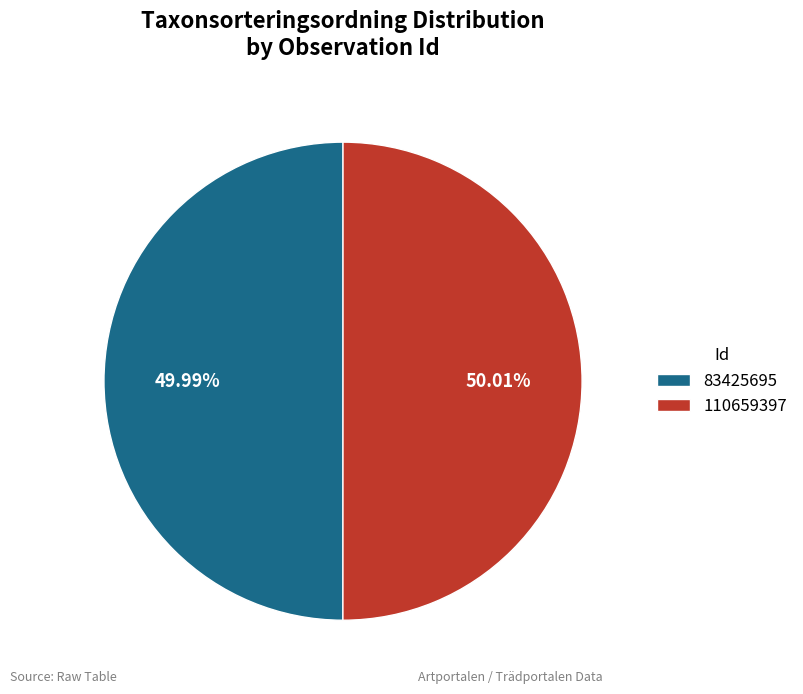

True or false: 110659397 accounts for 50% of the total.

True